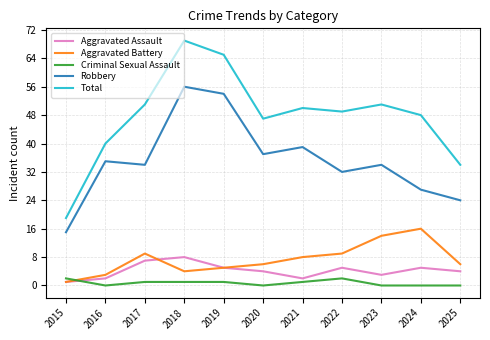

The Total series shows 84 at 2023. True or false?

False